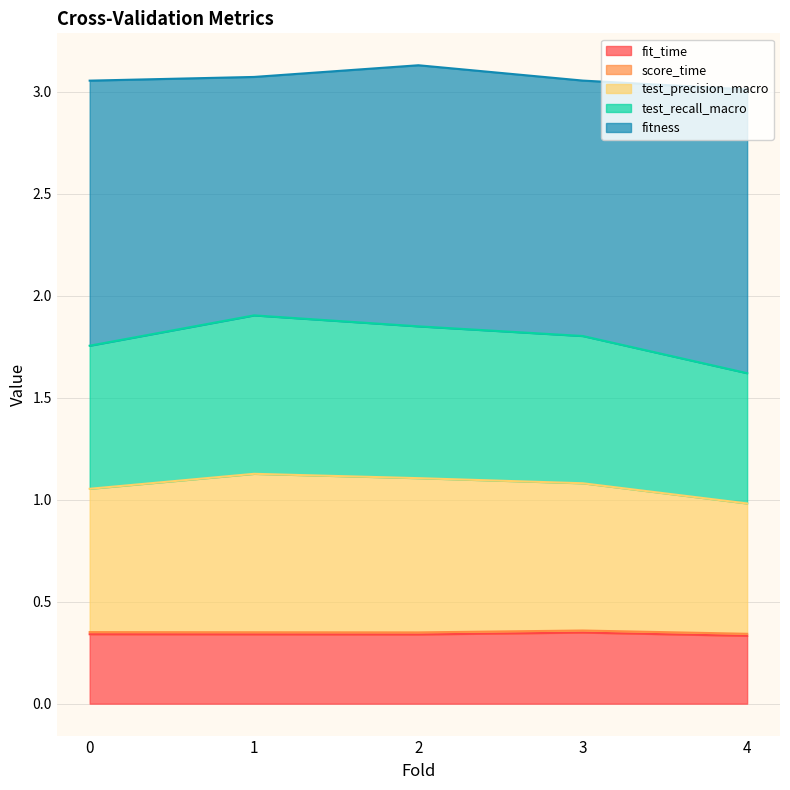

The fit_time series shows 0.3 at 1. True or false?

True